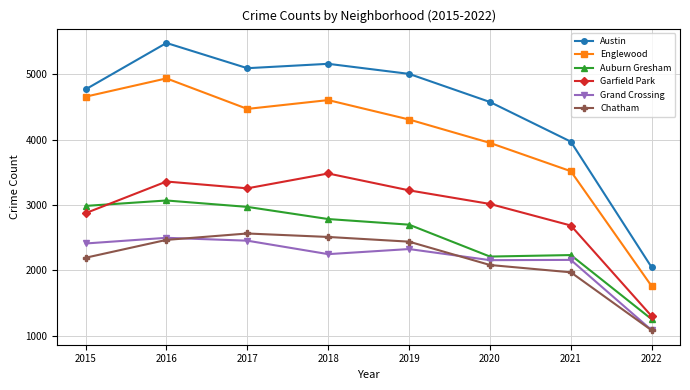

What is the value of the Grand Crossing point at the 4th from the left?

2250